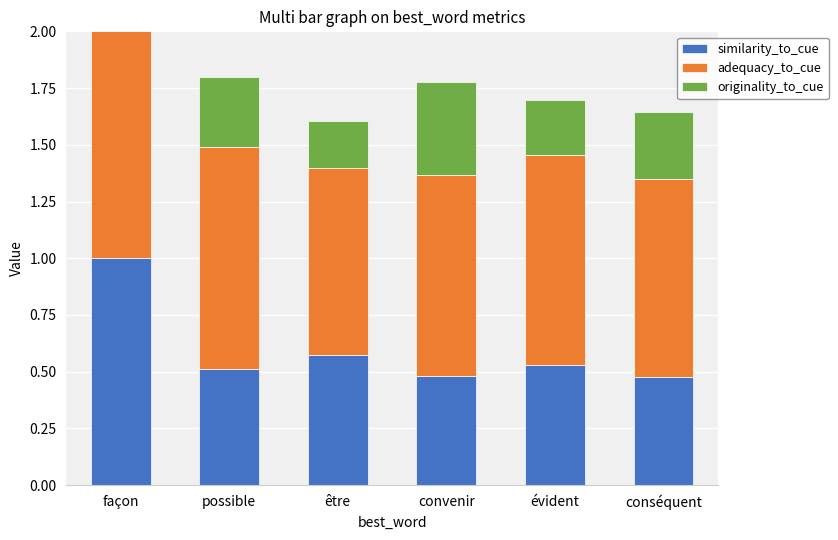

True or false: similarity_to_cue has a value of 0.9 at évident.

False